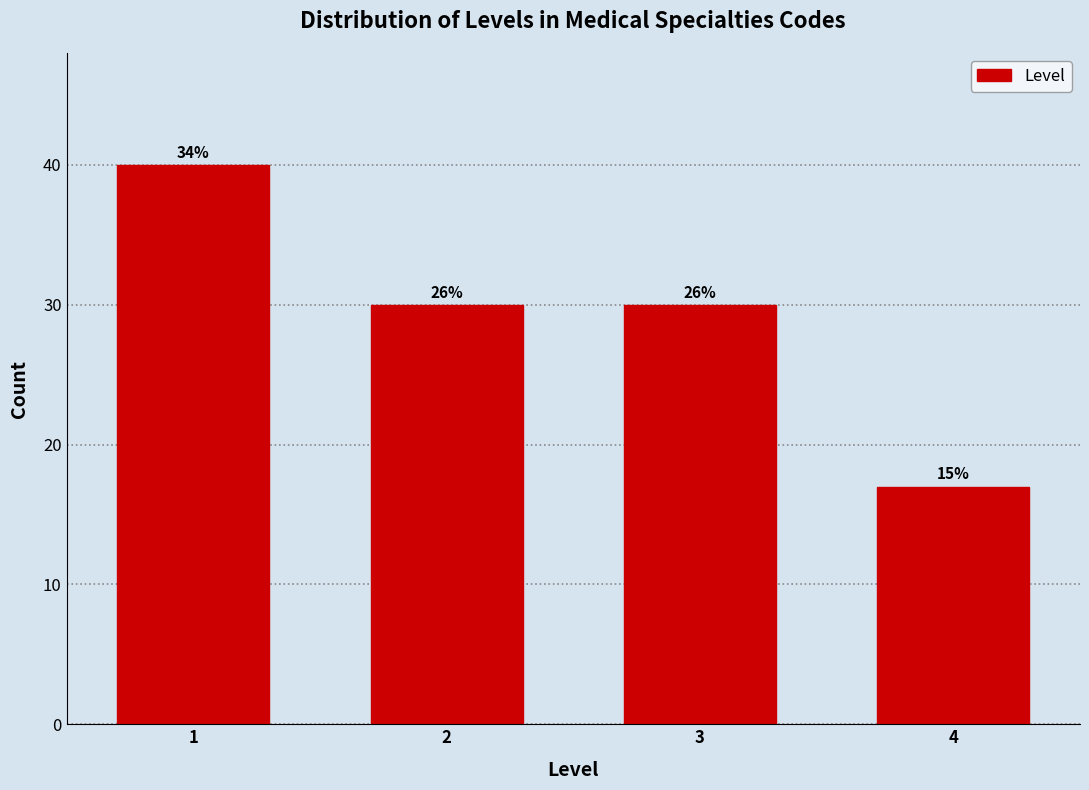

How many bars are there in total?

4